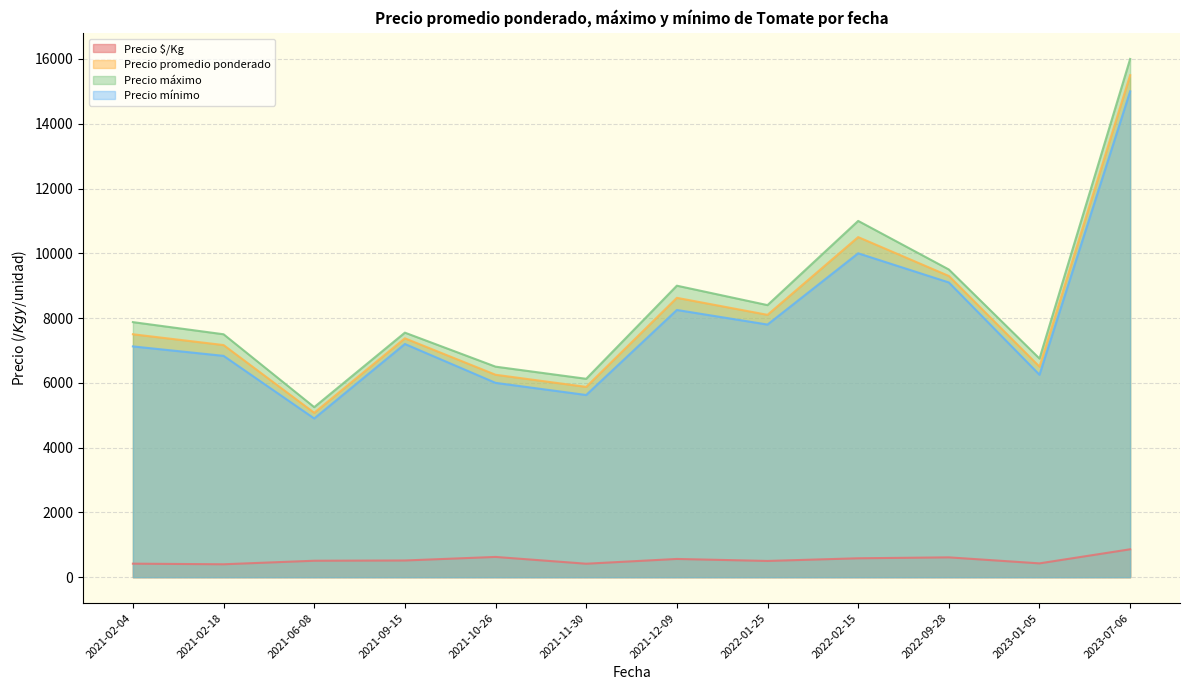

At how many categories does at least one series exceed 643?

12